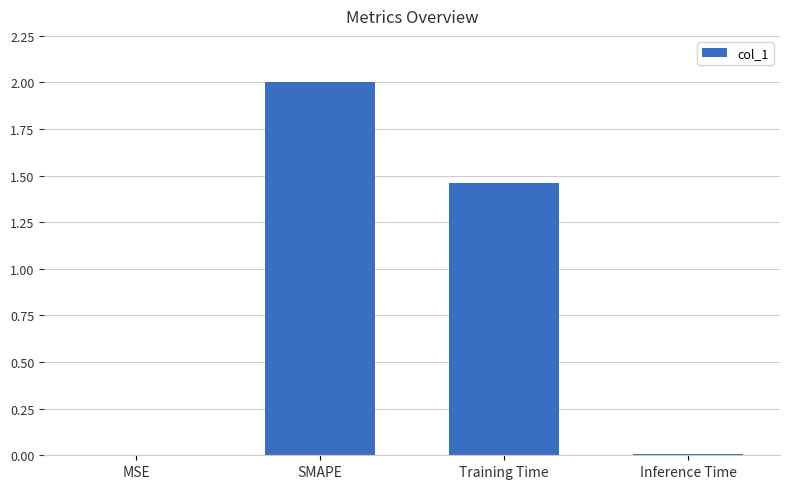

Between SMAPE and MSE, which is larger?

SMAPE